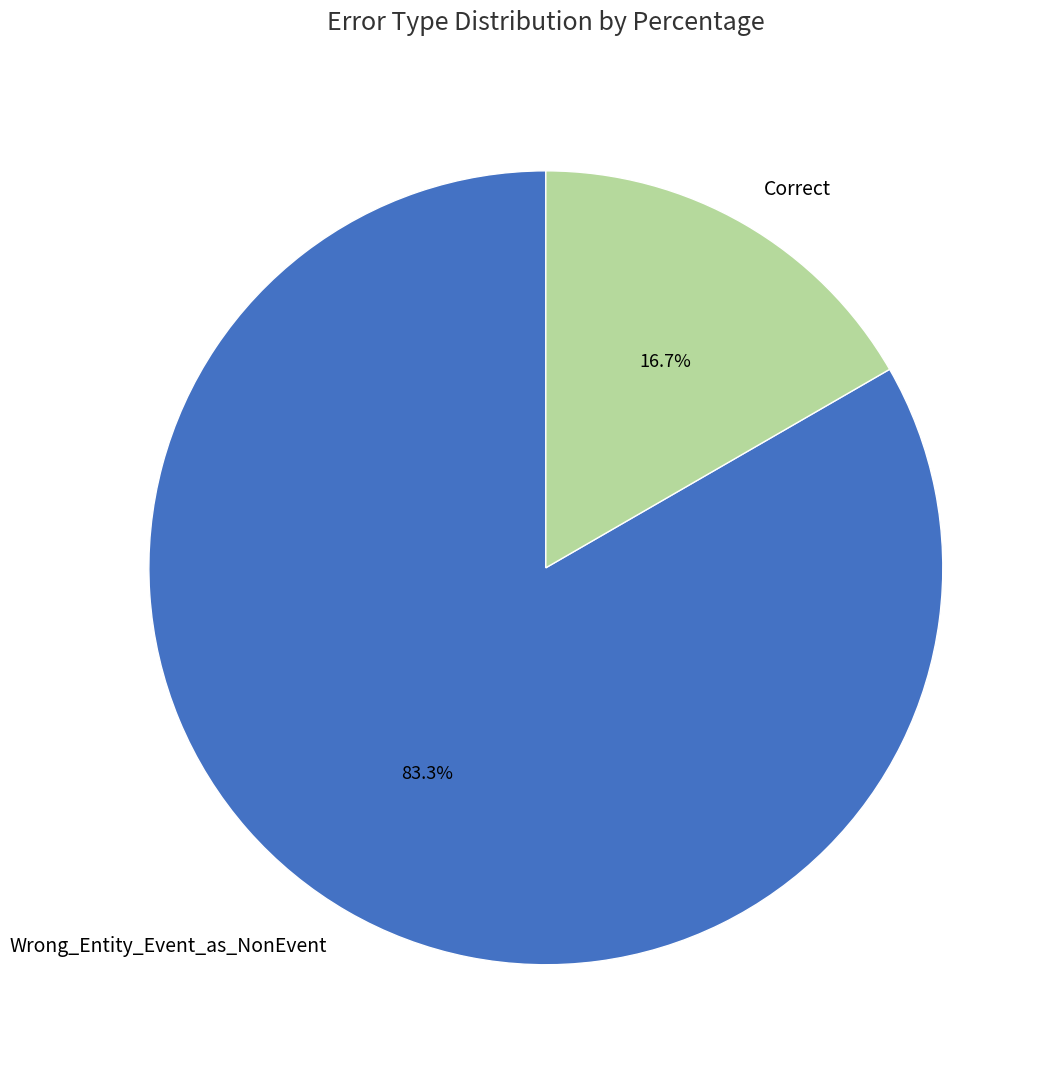

How many slices are in this pie chart?

2